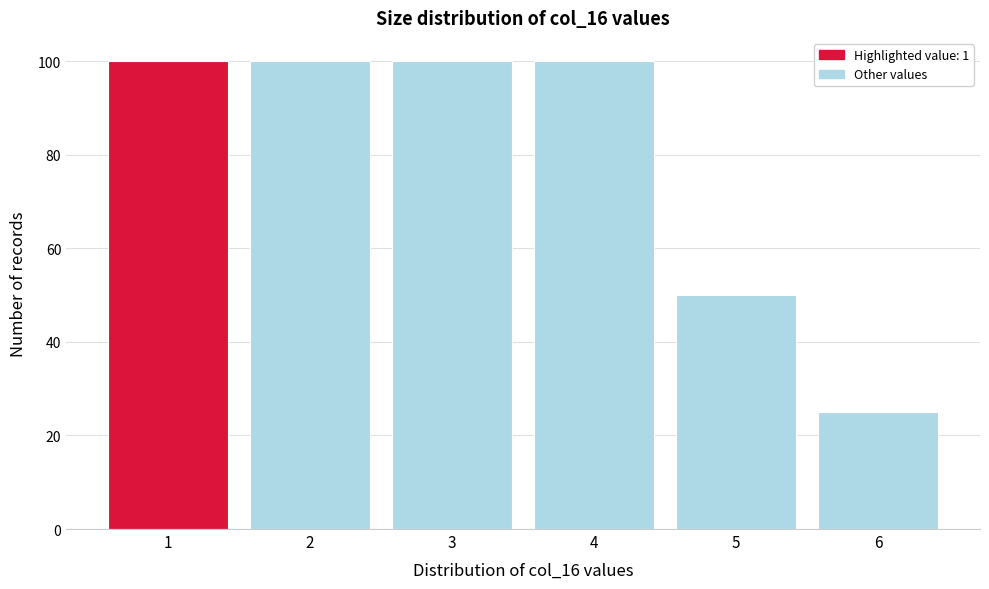

Reading left to right, extract all data points from this chart.

100	100	100	100	50	25